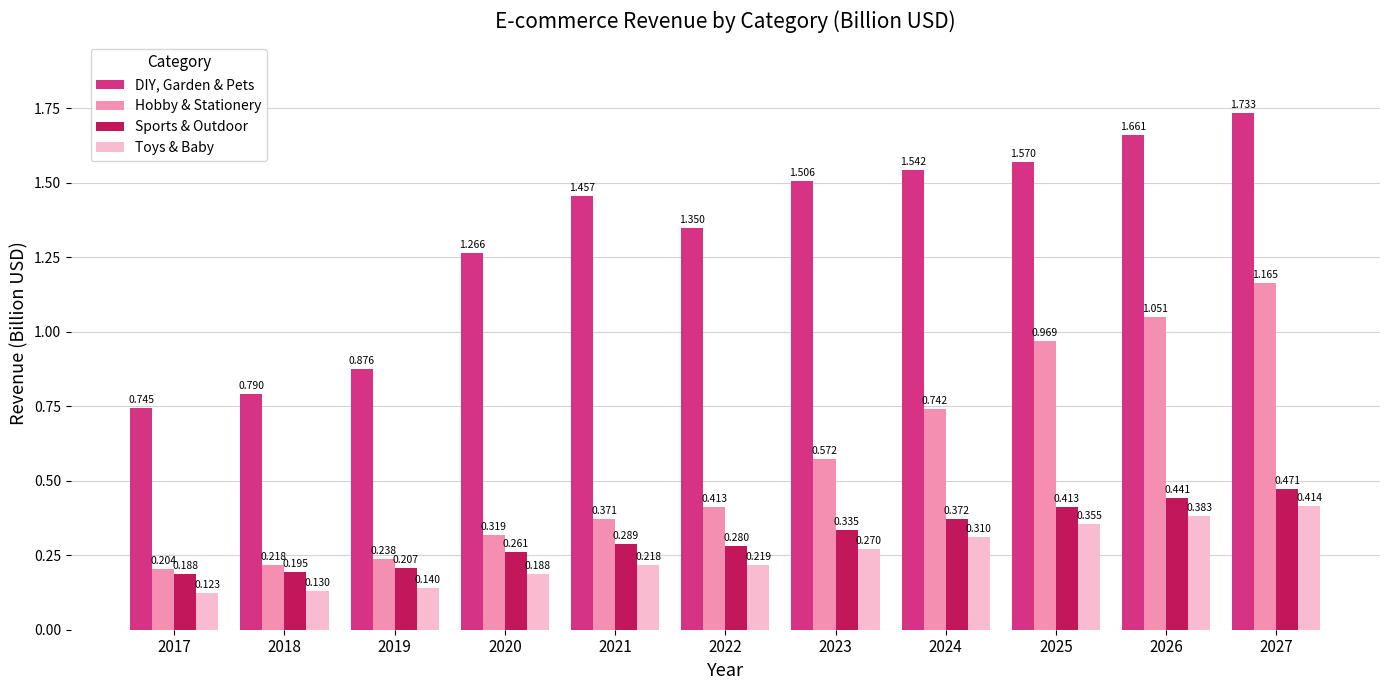

Rank the categories by Hobby & Stationery value from highest to lowest.

2027, 2026, 2025, 2024, 2023, 2022, 2021, 2020, 2019, 2018, 2017